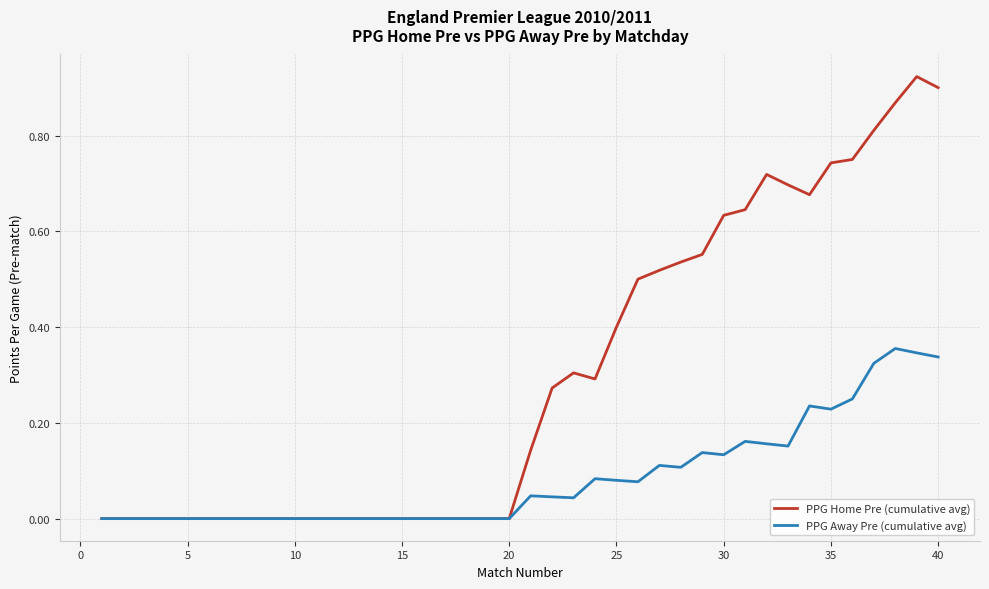

Which series has the largest range (max minus min)?

PPG Home Pre (cumulative avg)